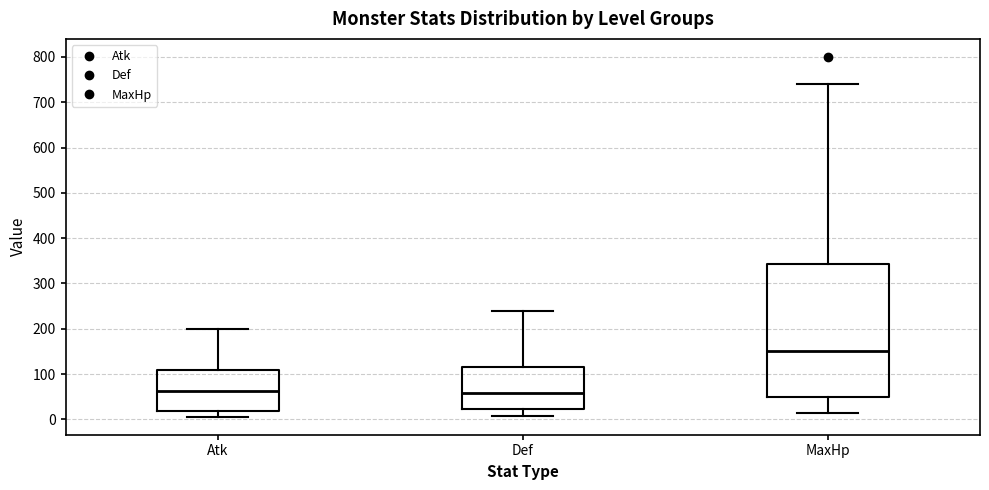

Which box is the tallest, from its lower edge to its upper edge?

MaxHp